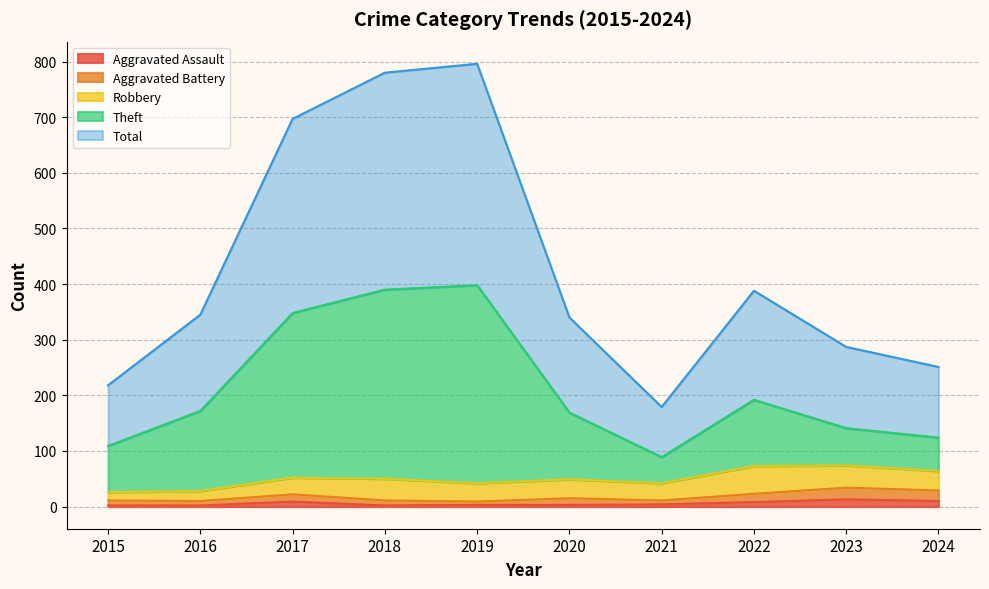

Rank the categories by Total value from lowest to highest.

2021, 2015, 2024, 2023, 2020, 2016, 2022, 2017, 2018, 2019